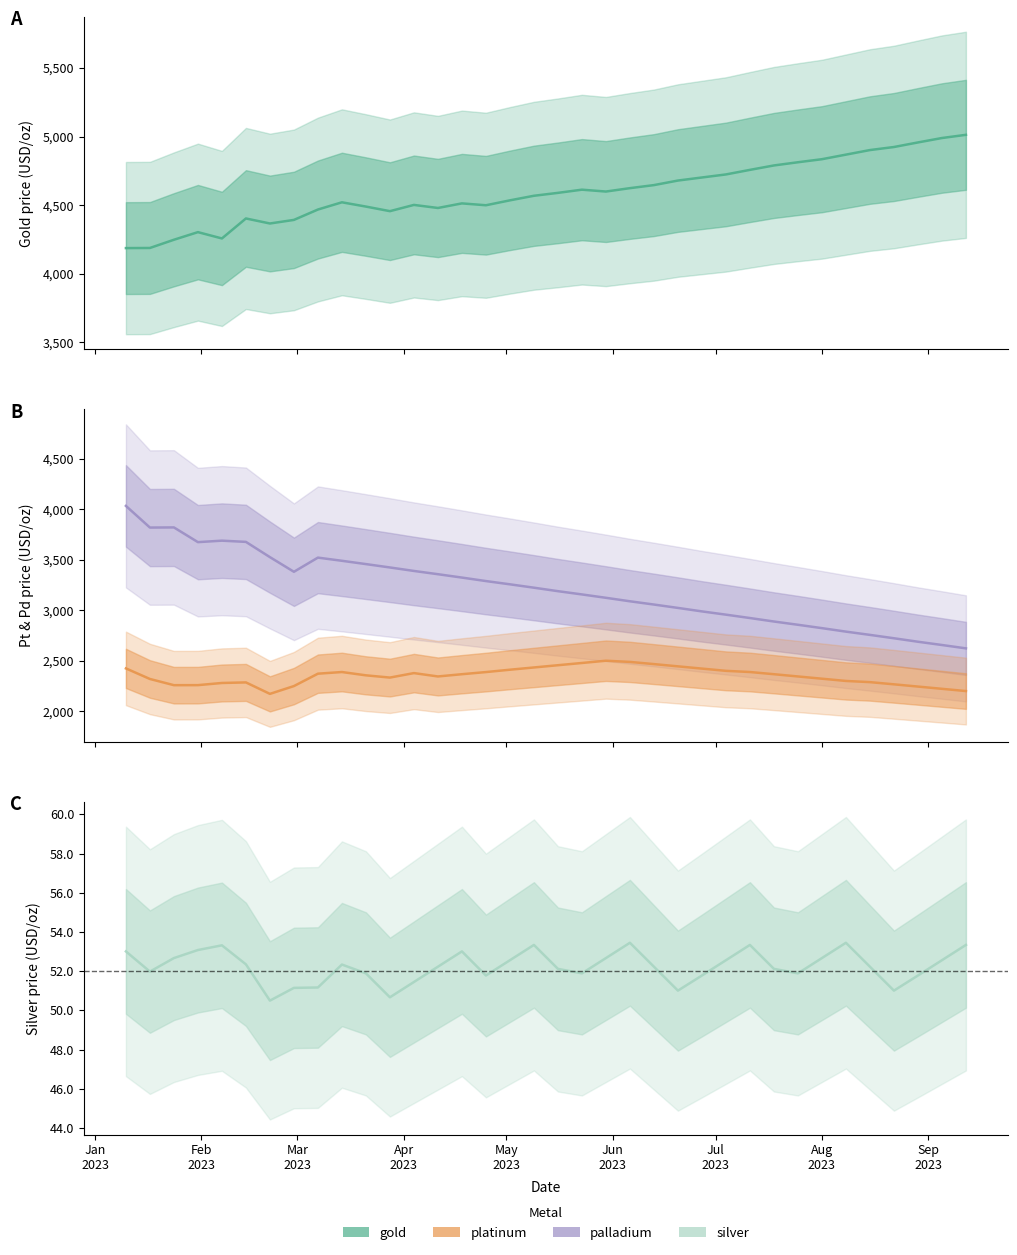

What value does the palladium series have at 2023-02-28?

3380.7